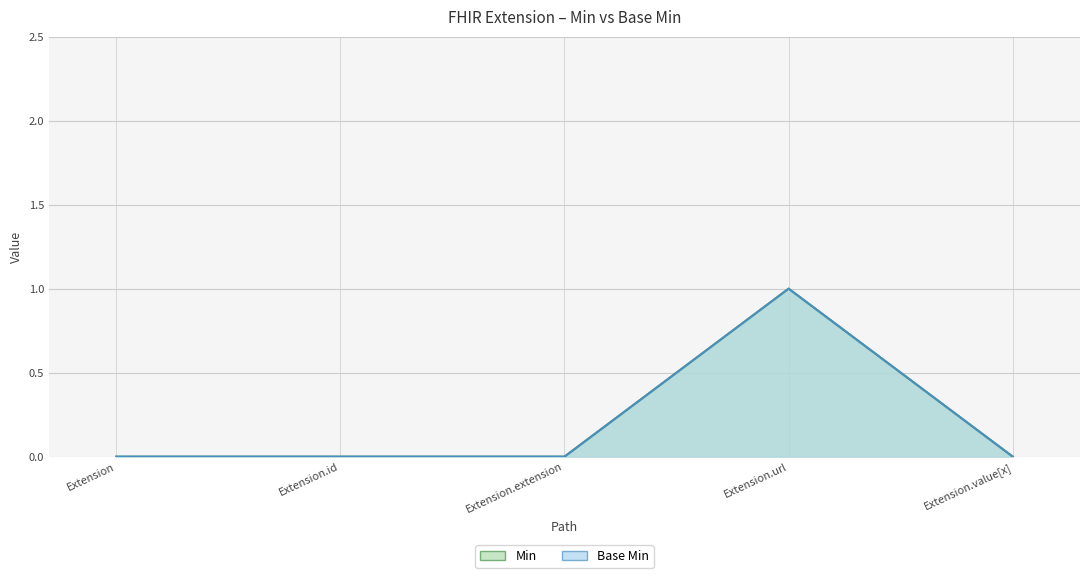

What is the label of the 5th point from the right?

Extension